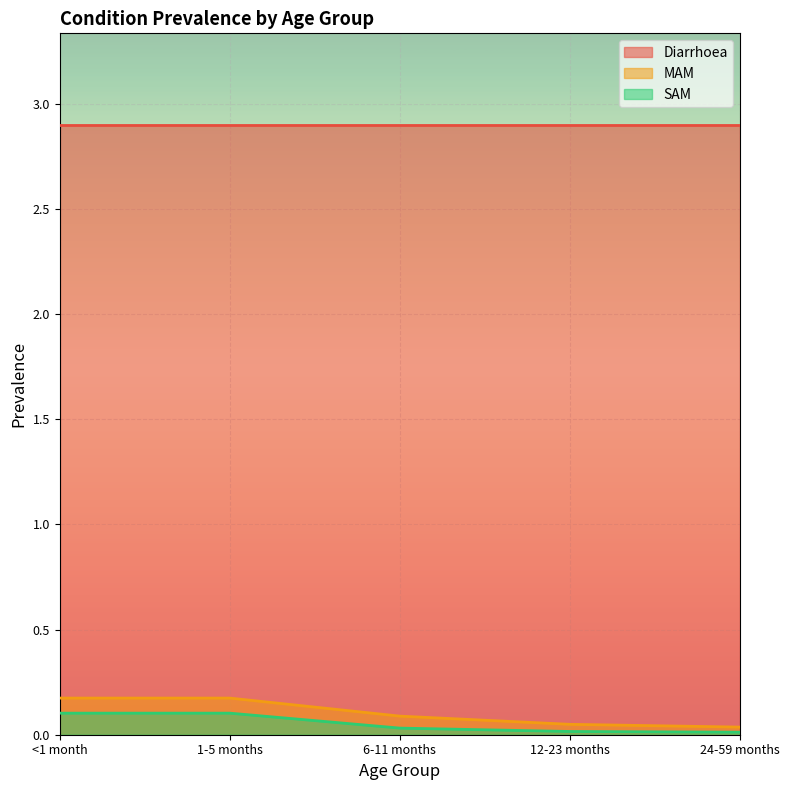

What is the total value across all series at 1-5 months?

3.2